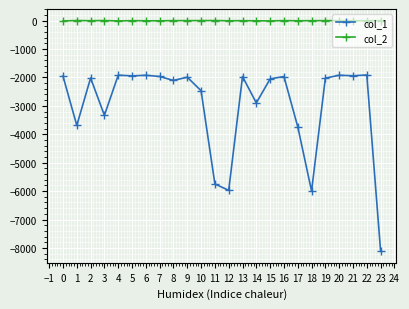

True or false: col_2 and col_1 cross at least once.

False